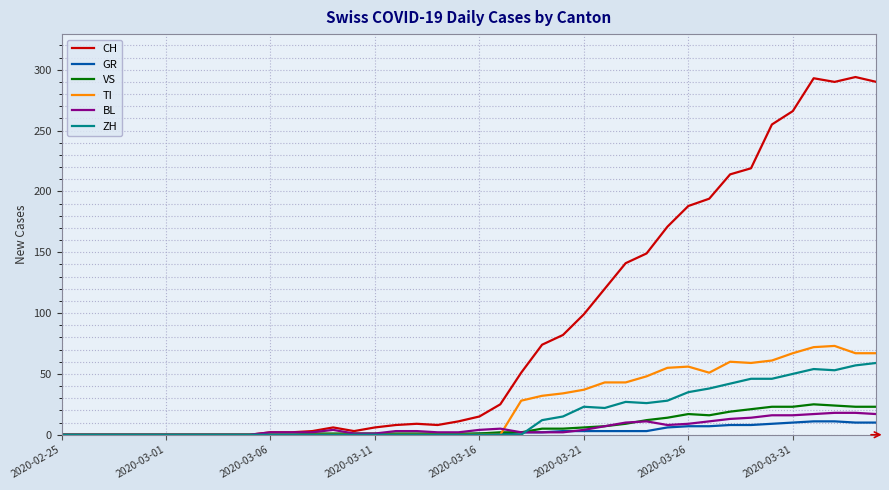

What is the greatest value displayed?

294